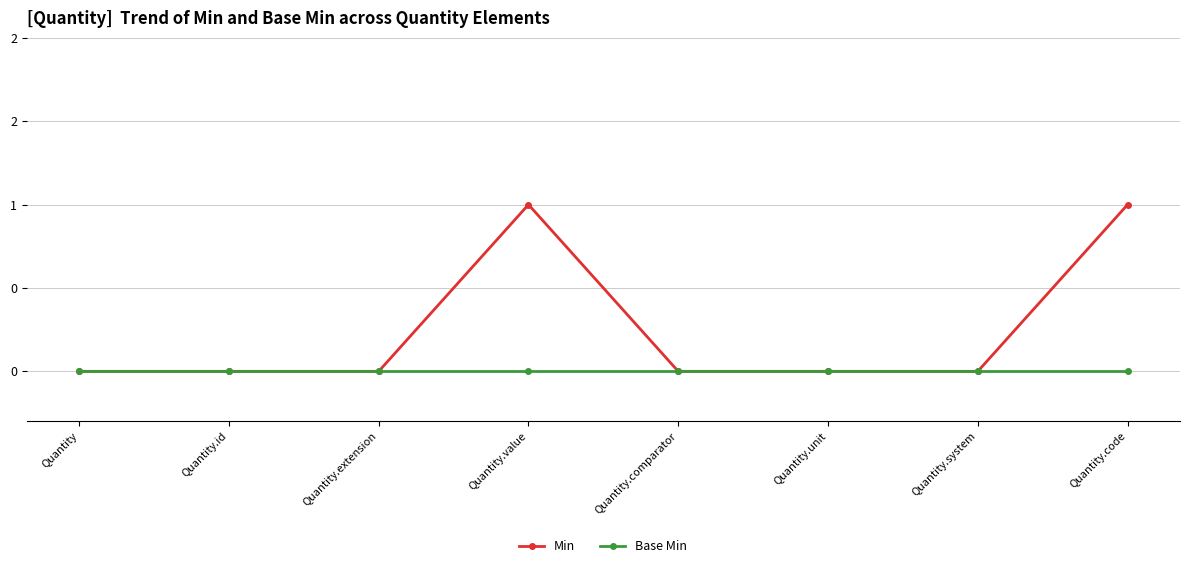

What is the label of the 7th point from the right?

Quantity.id